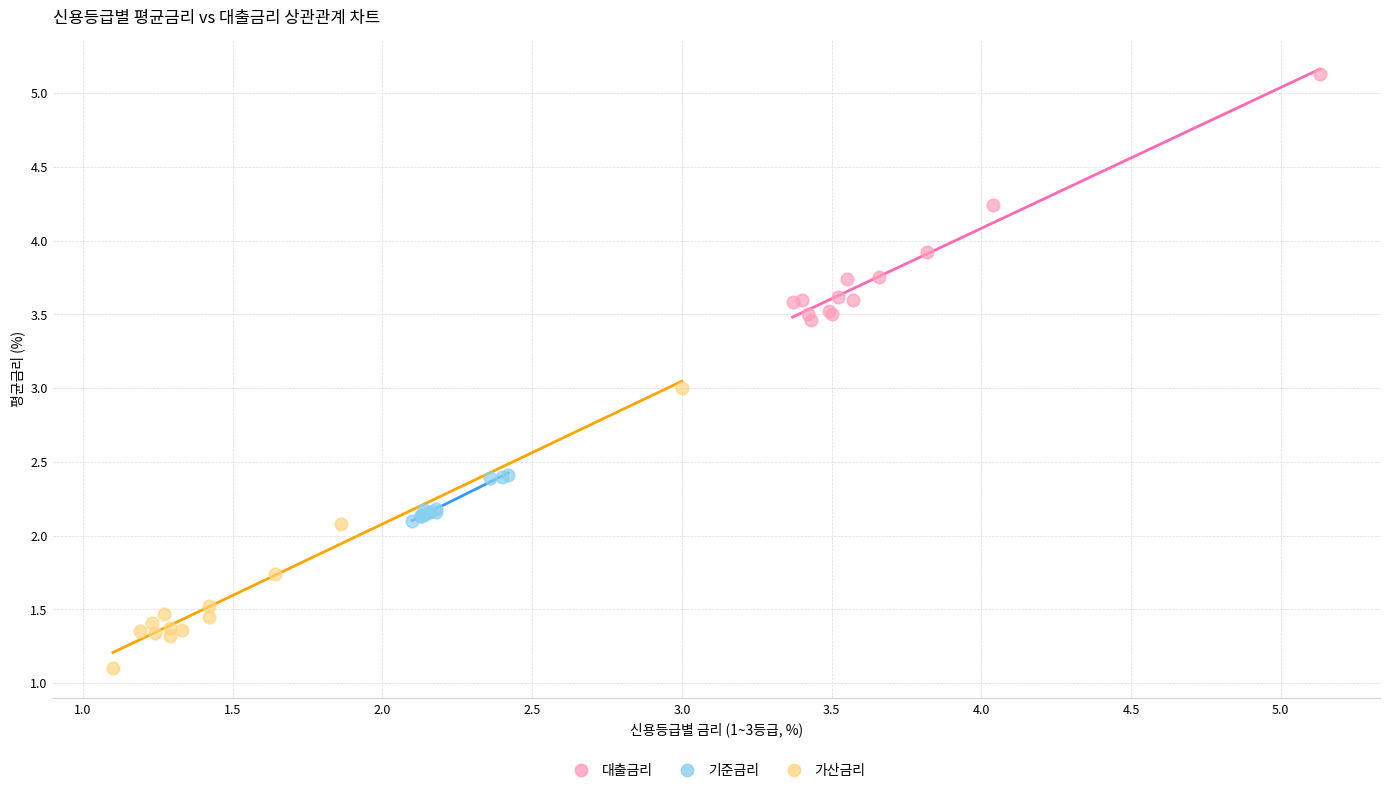

Which series contains the lowest Y value?

가산금리